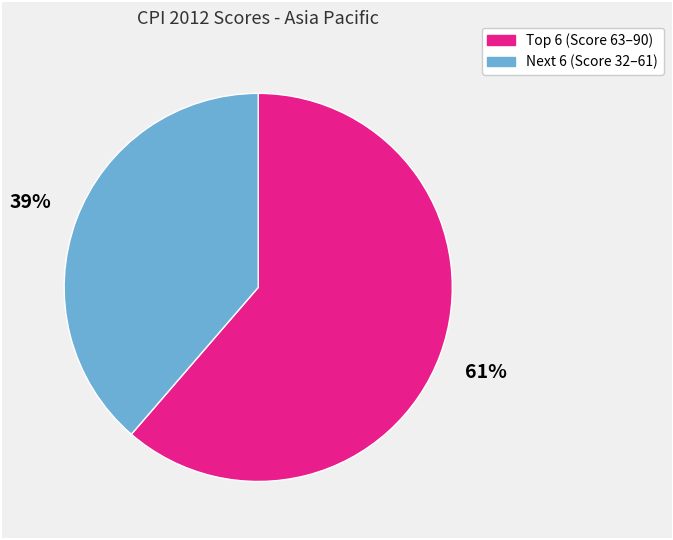

Is there any slice that represents more than half of the pie?

Yes